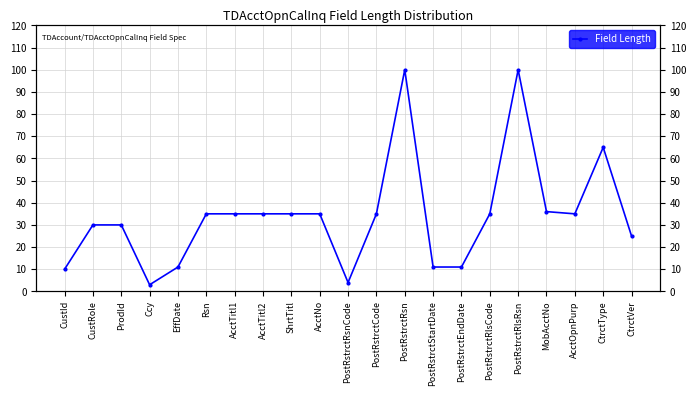

What is the difference between the maximum and minimum values?

97